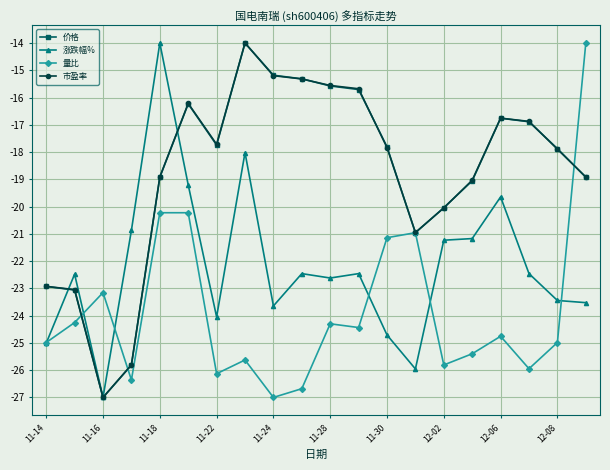

What is the difference between the maximum and minimum values in the 量比 series?

13.0